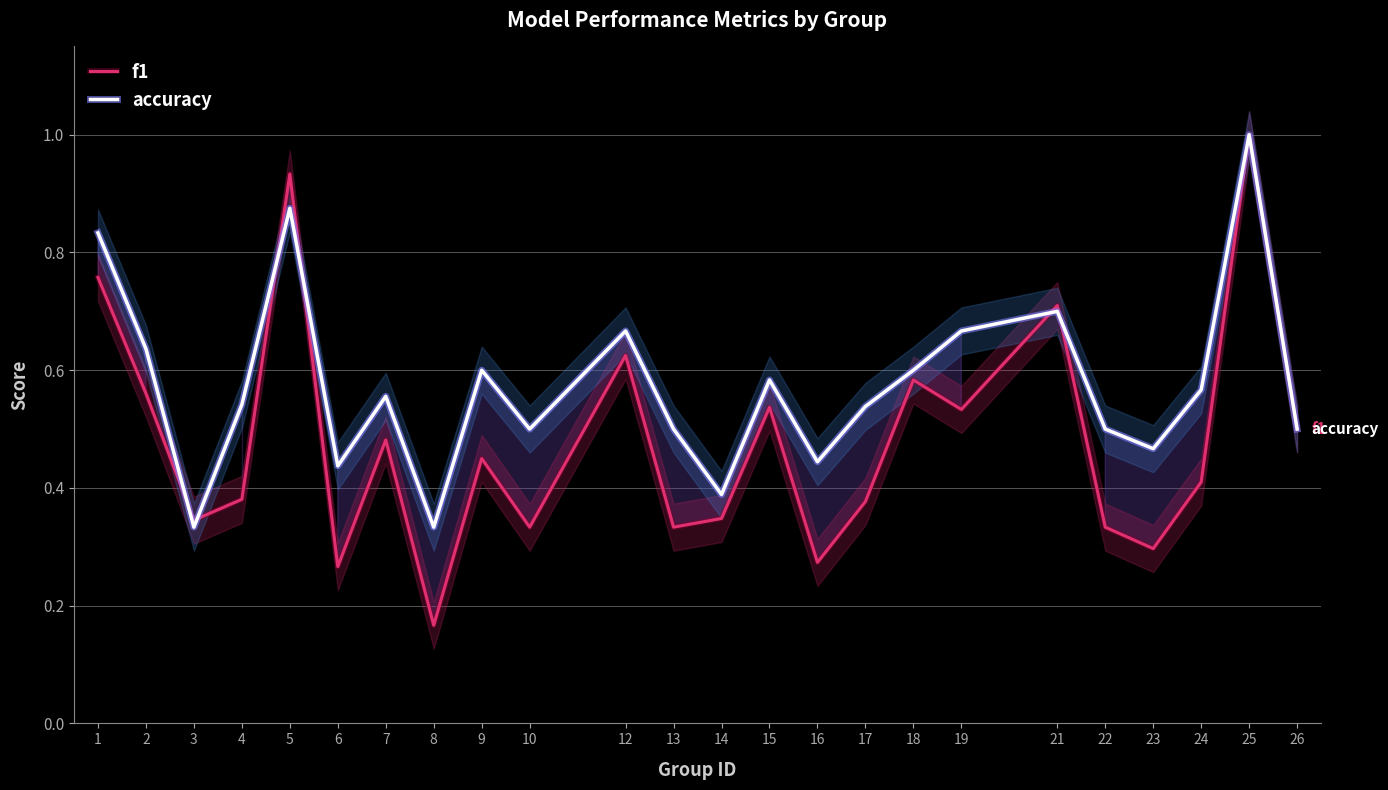

At how many categories does at least one series exceed 0?

24